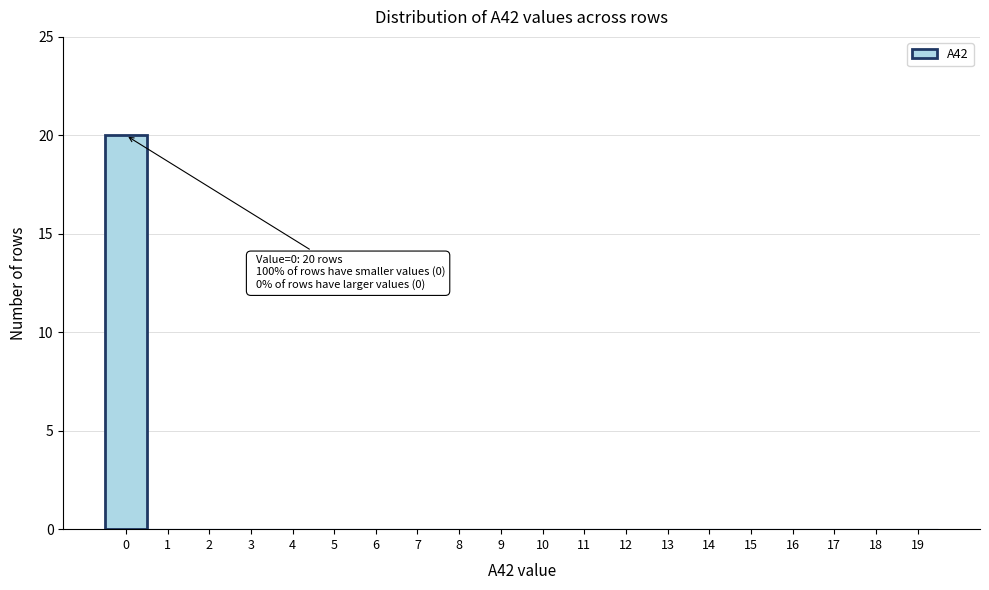

Which range on the x-axis has the tallest bar?

-0.5 to 0.5